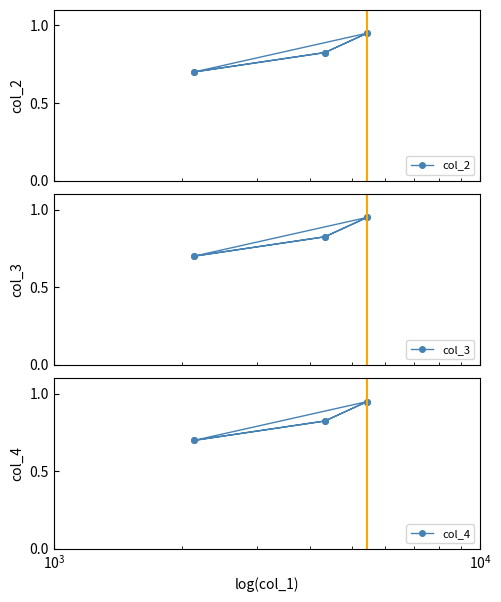

Which series has the largest total across all categories?

col_2